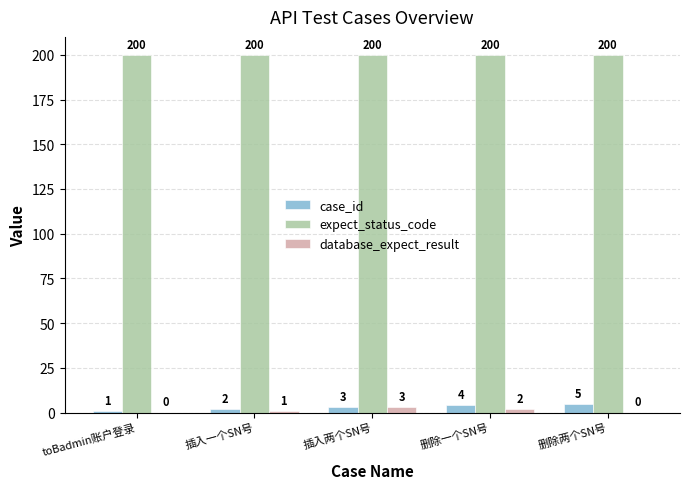

What is the total value across all series at 删除一个SN号?

206